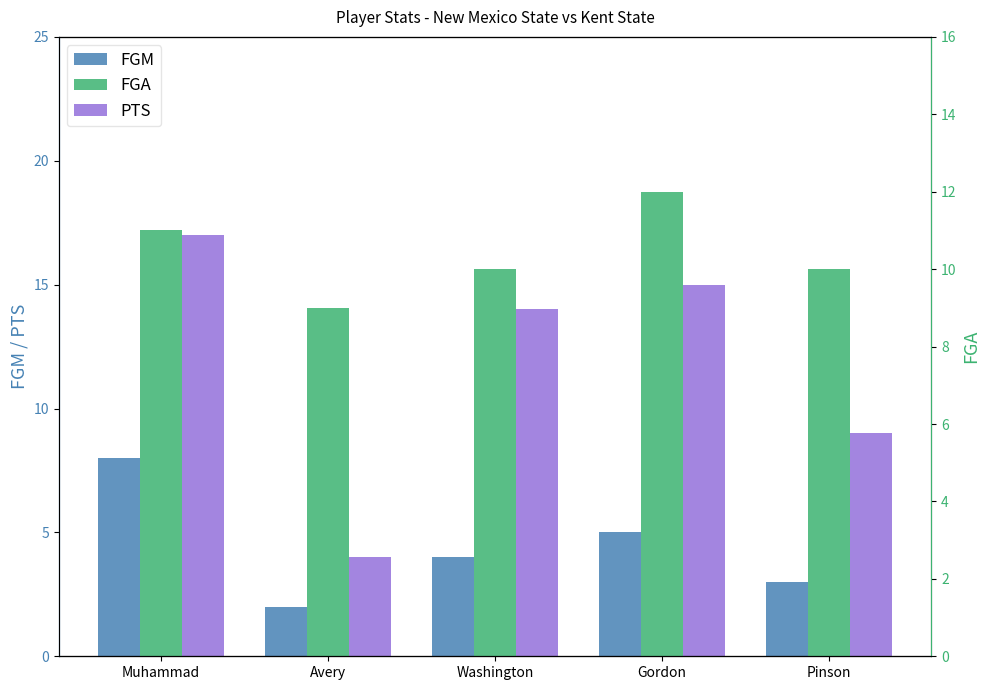

How many bars are there in total?

15